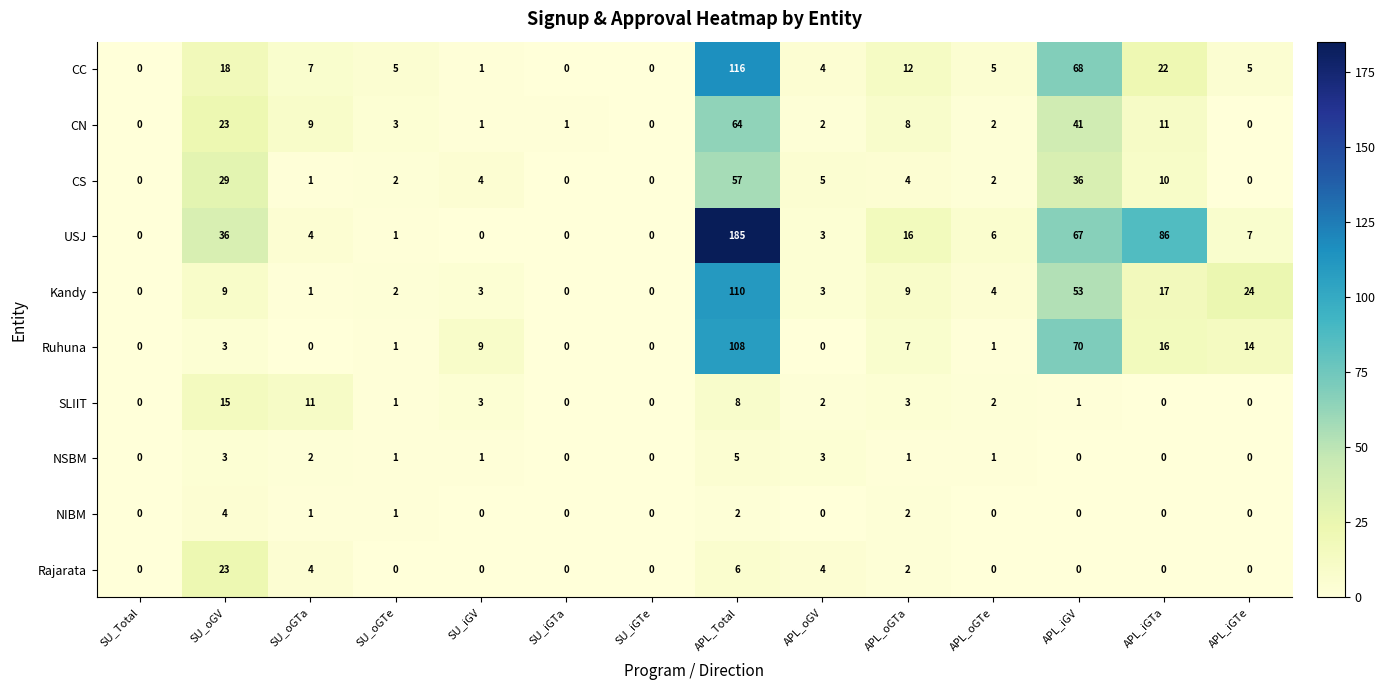

Which series has the largest range (max minus min)?

USJ